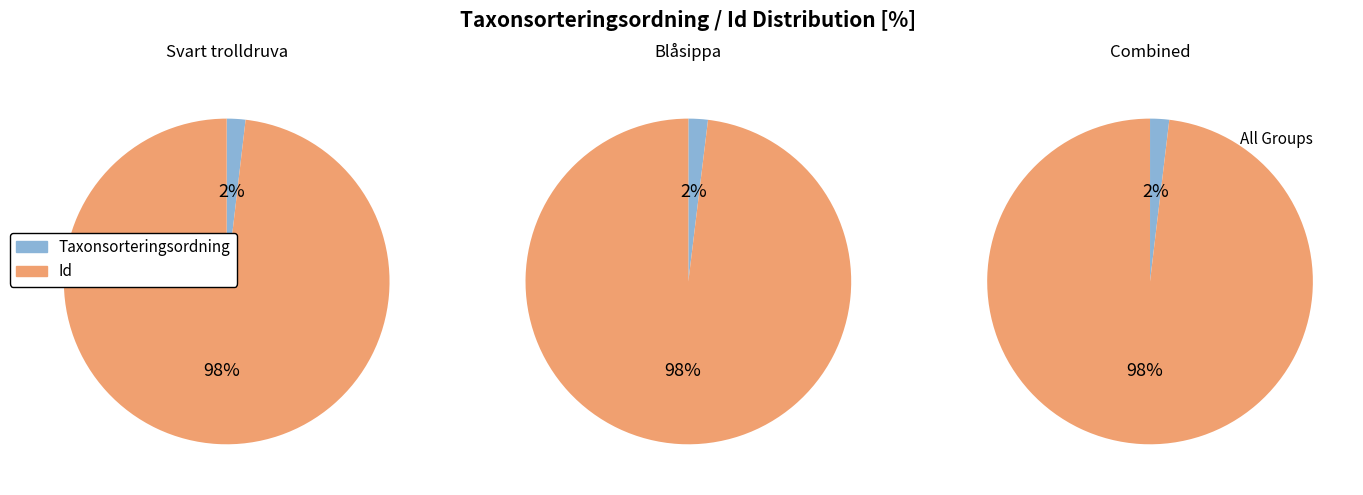

Rank the series at Taxonsorteringsordning from highest to lowest value.

Blåsippa, Svart trolldruva